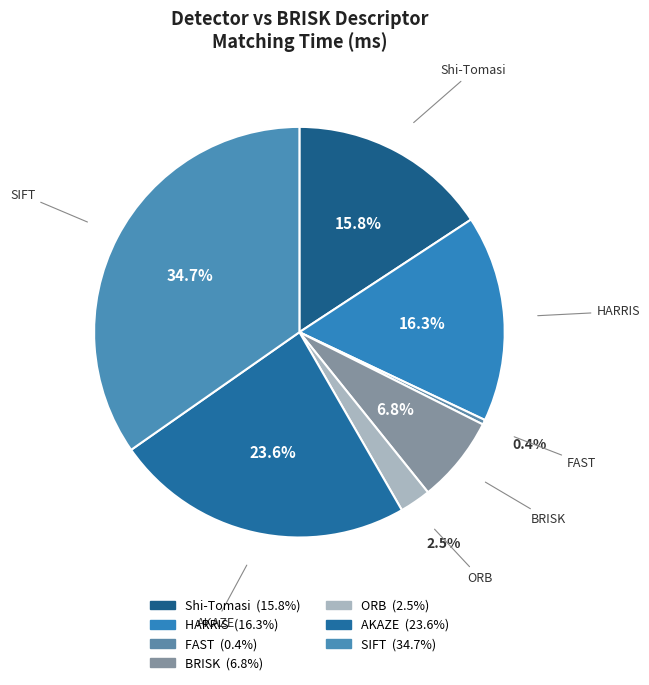

What is the ratio of the value at FAST to the value at BRISK?

0.1